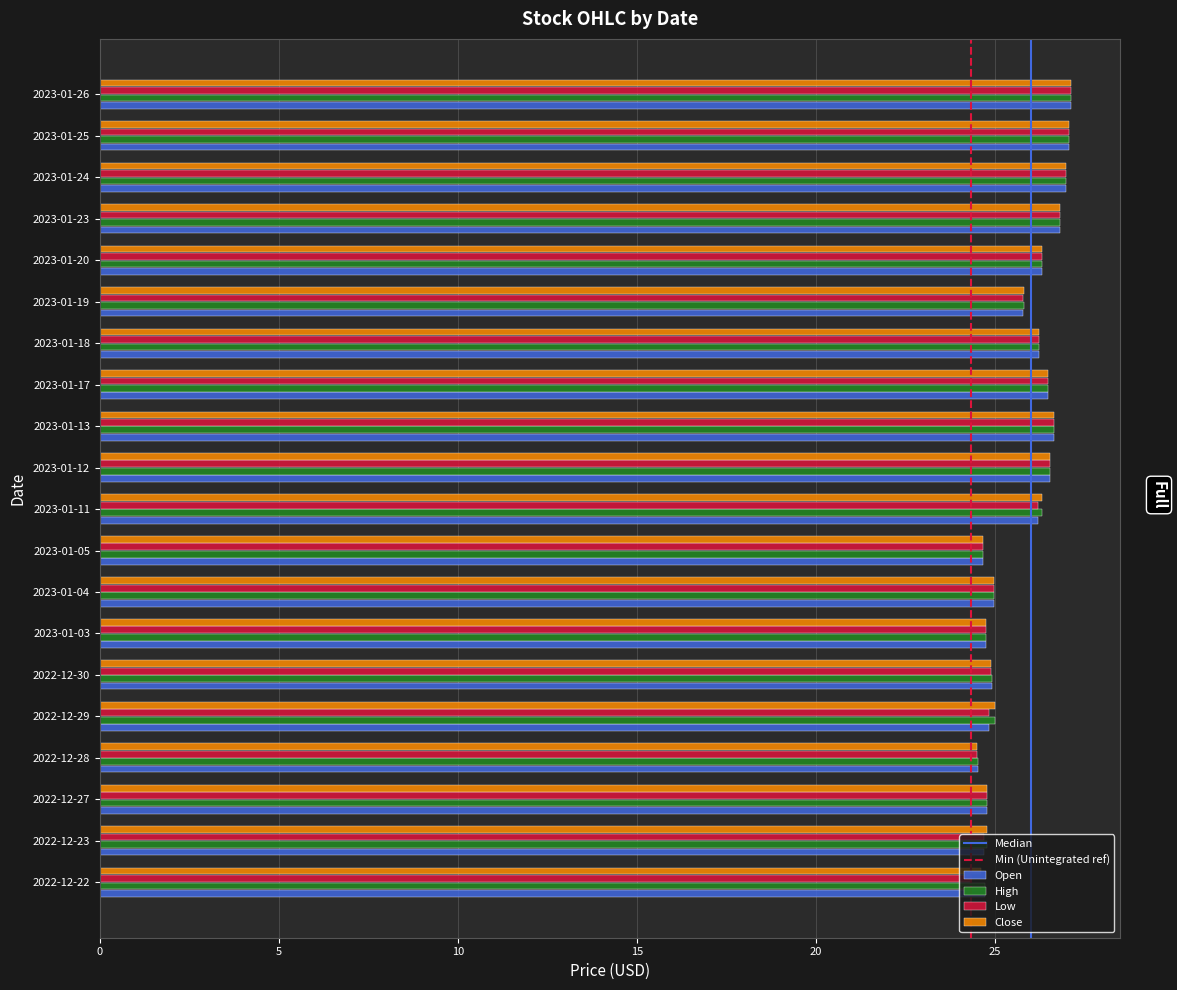

What is the total value across all series at 2023-01-20?

105.2